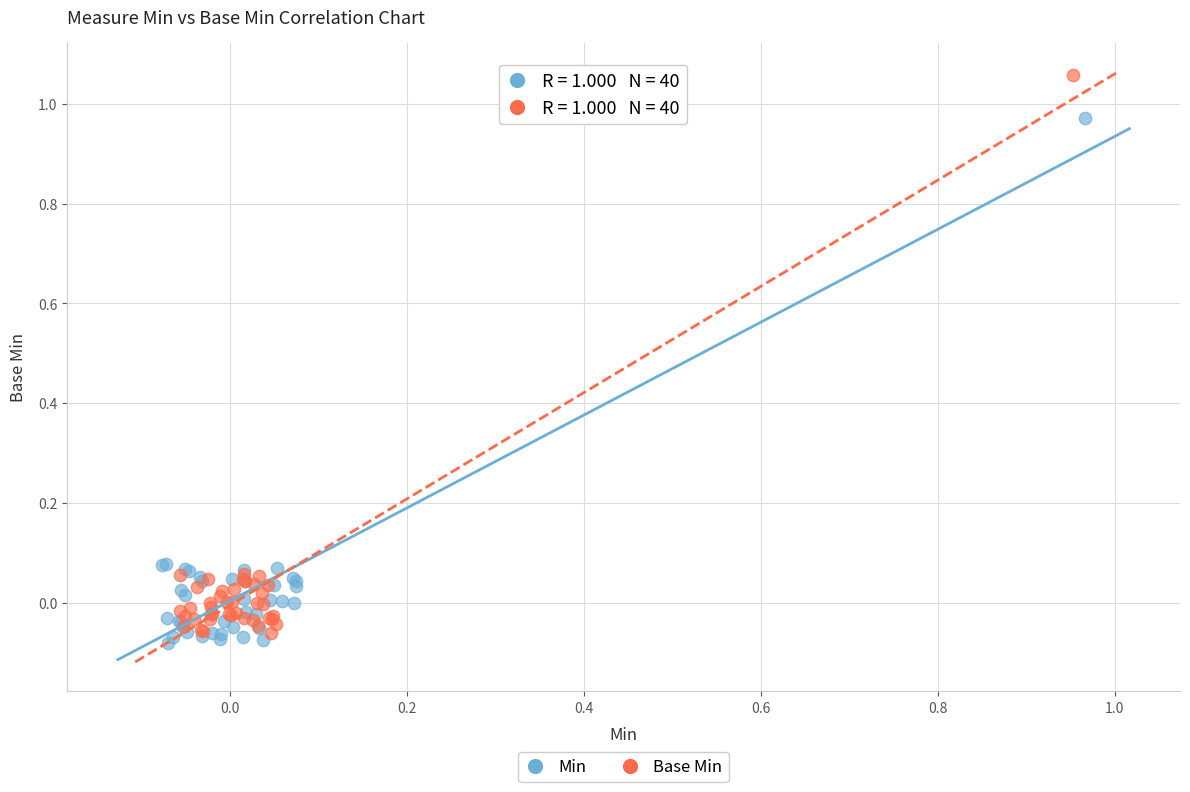

Which series contains the highest Y value?

Base Min